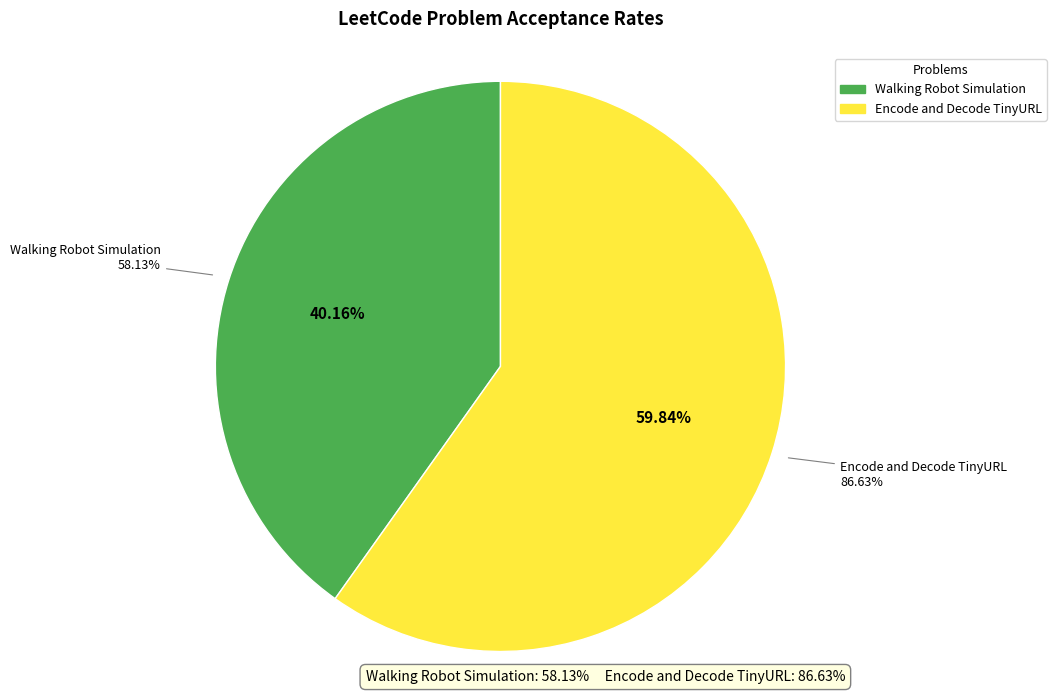

Rank the categories by value from lowest to highest.

Walking Robot Simulation, Encode and Decode TinyURL